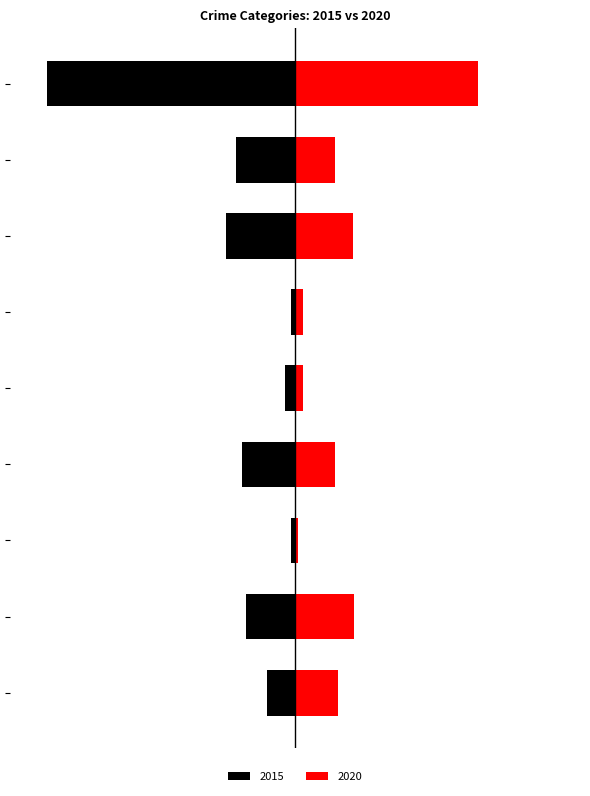

Which series changed the most between Motor Vehicle Theft and Robbery?

2020